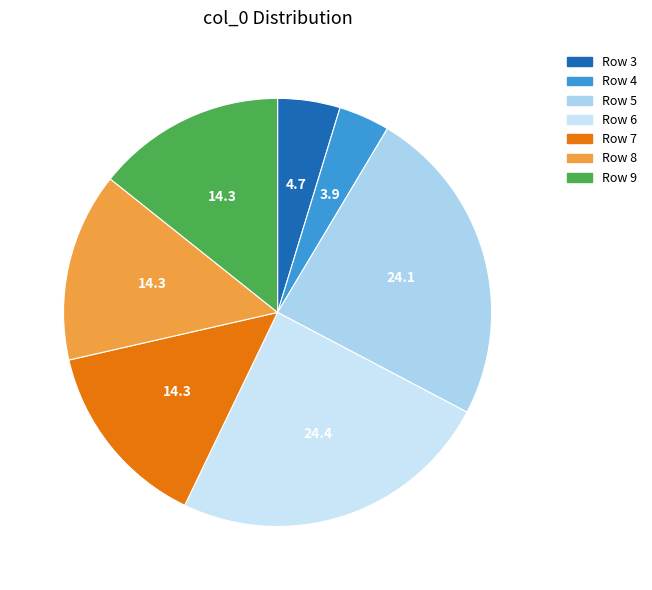

Count the number of slices in the pie.

7